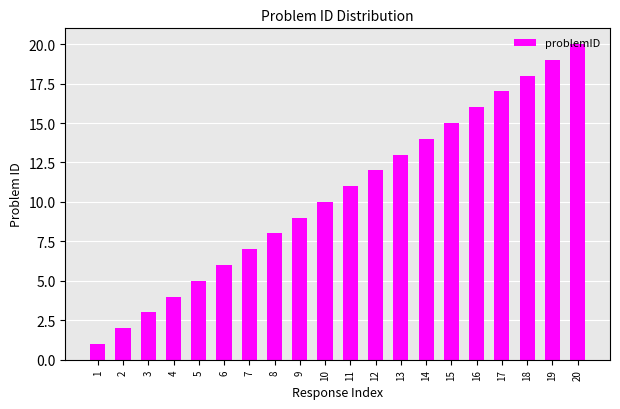

Are the bars horizontal?

No